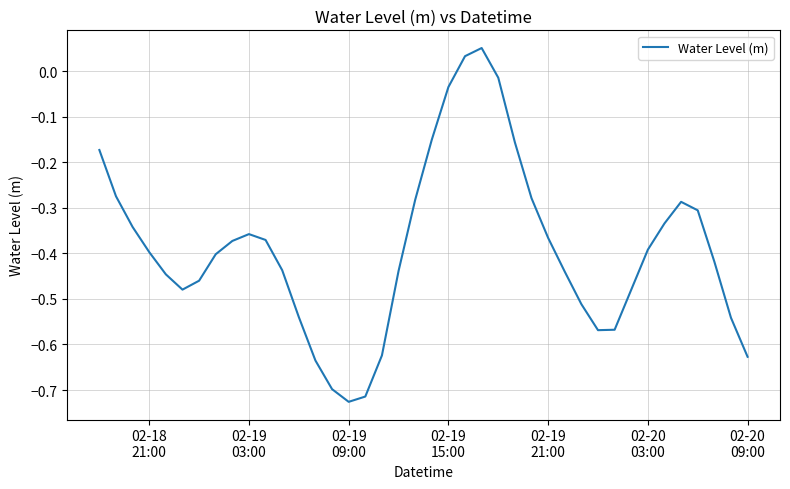

How many interior local peaks (higher than both neighbors) does the data have?

3